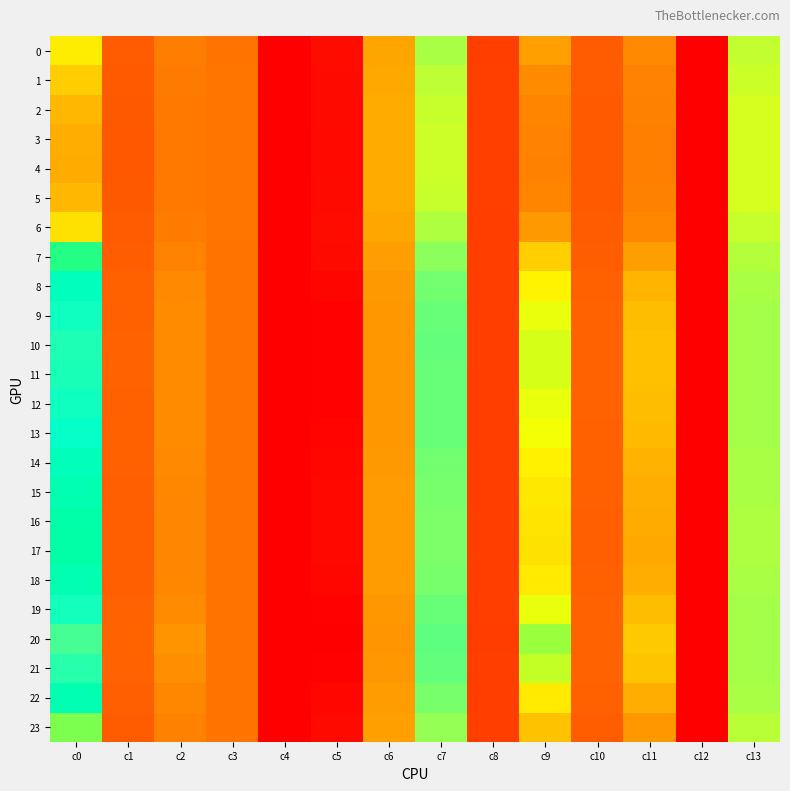

At how many categories does at least one series exceed 28?

1